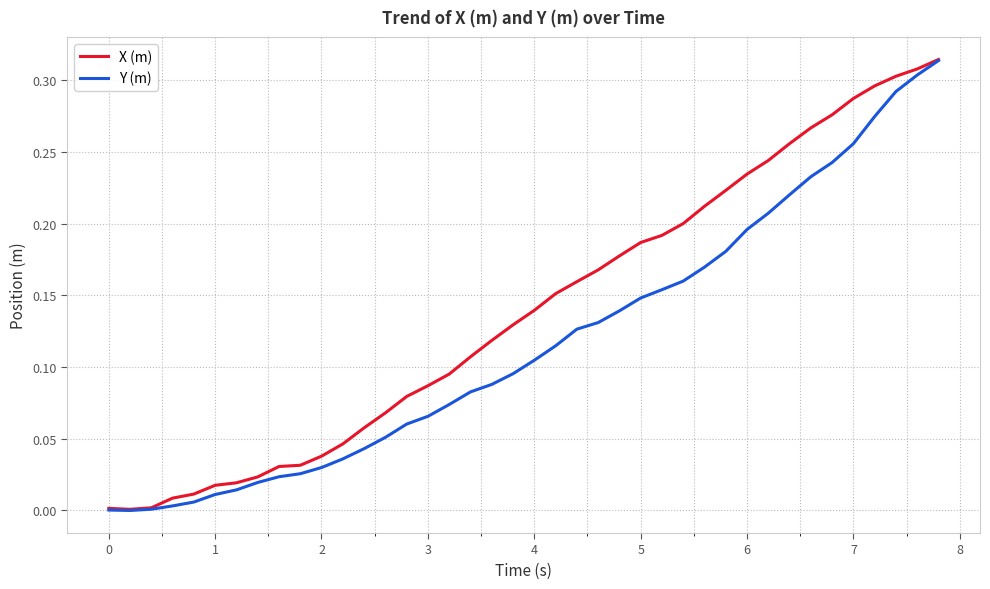

Rank the series by their average value, from lowest to highest.

Y (m), X (m)